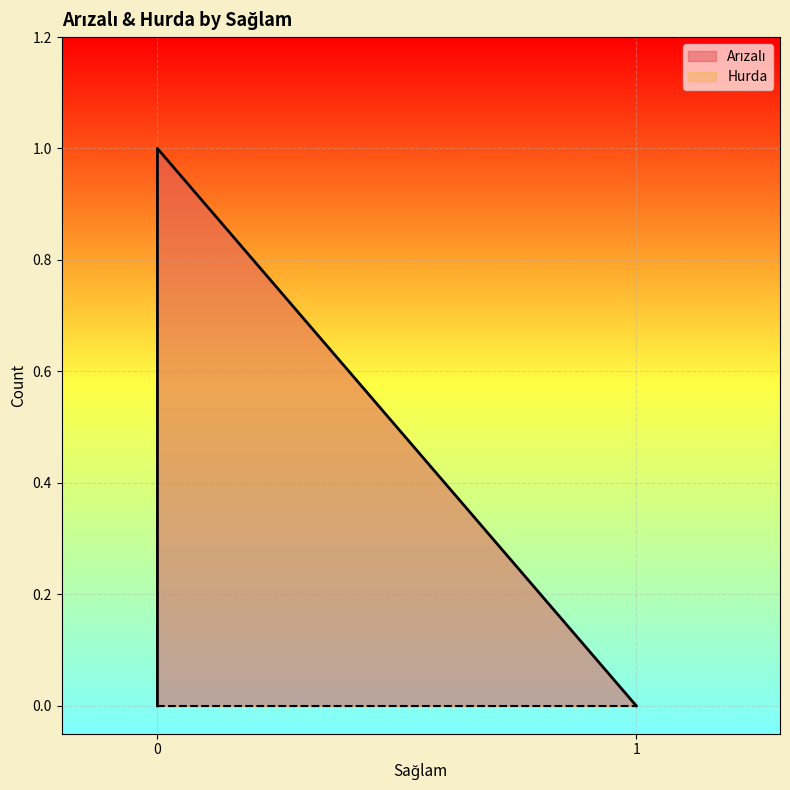

True or false: the data shows 0 at 1.

False